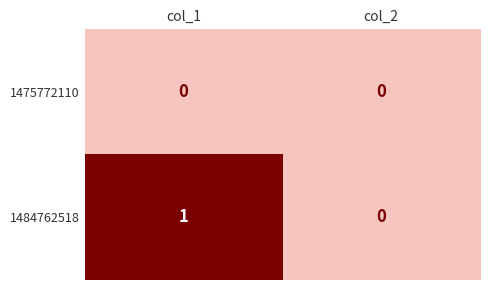

At which label is 1484762518 closest to 0?

col_2